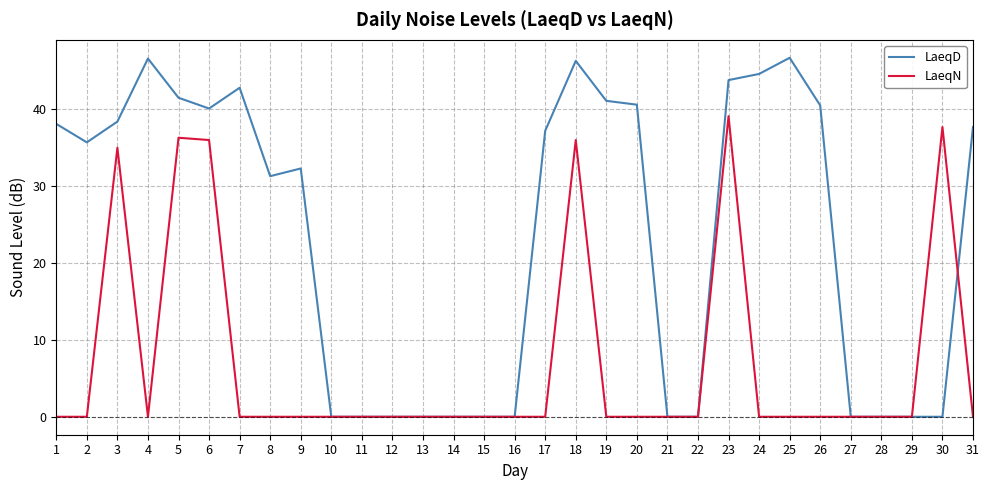

At which label does LaeqN reach its peak?

23